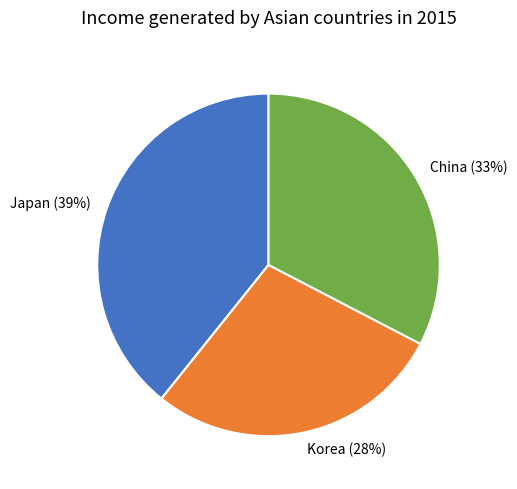

Does any single category account for the majority?

No